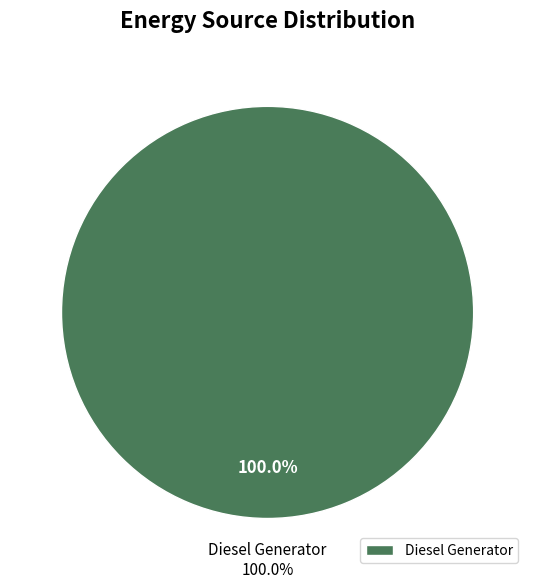

What percentage is NOT represented by Owned Batteries?

100.0%